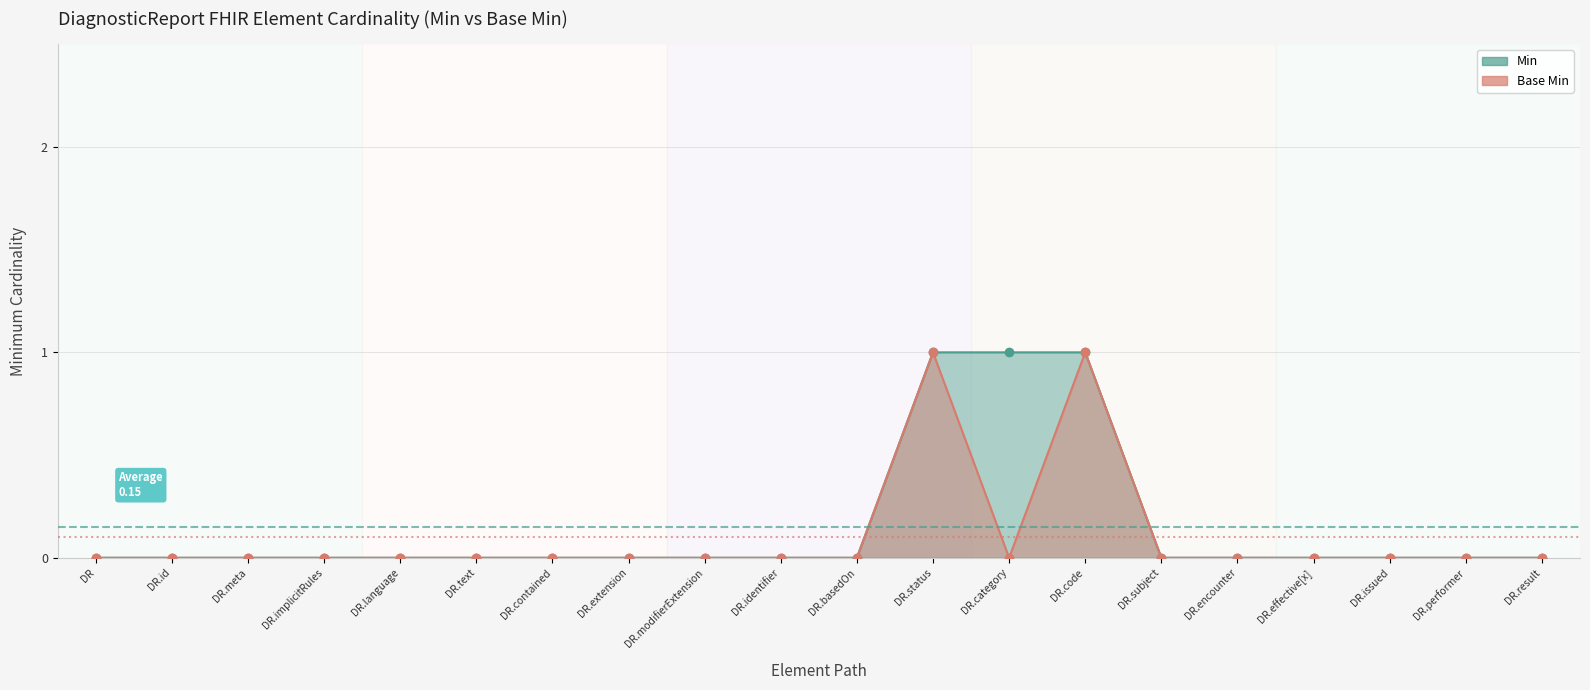

At which category is the sum across all series the highest?

DR.status